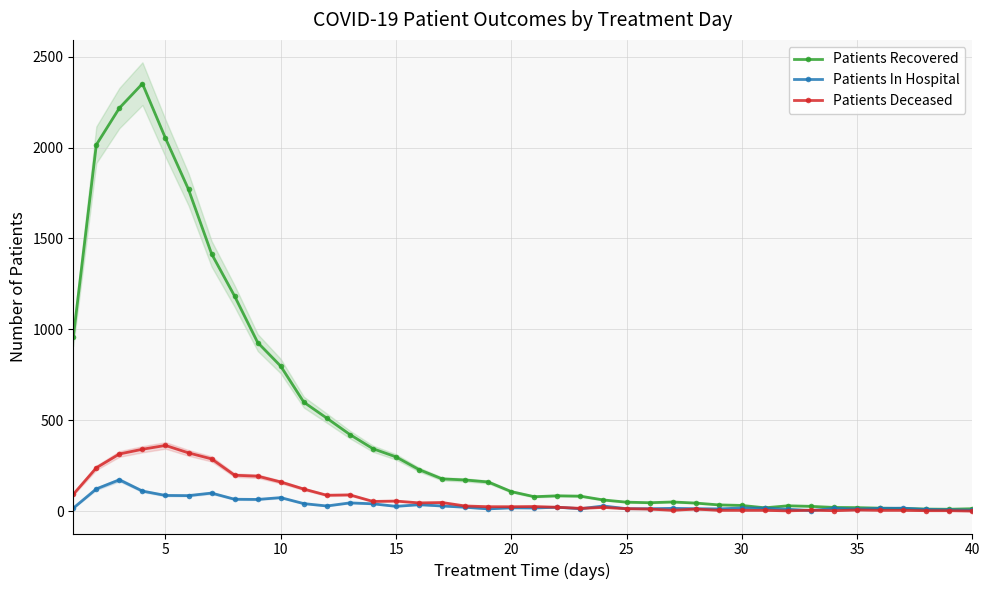

At how many categories does at least one series exceed 361?

13